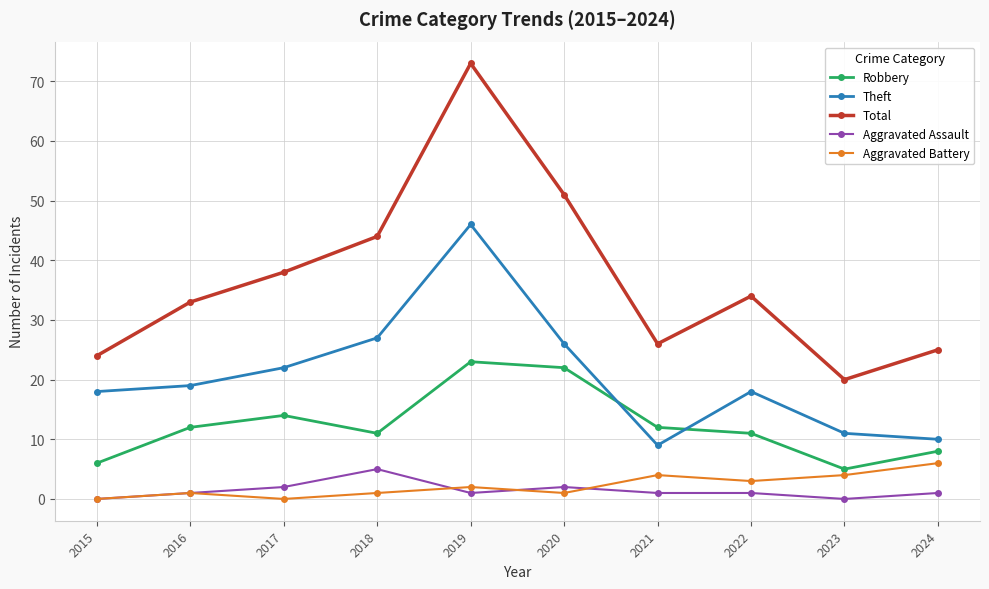

What is the highest value of the Robbery series?

23